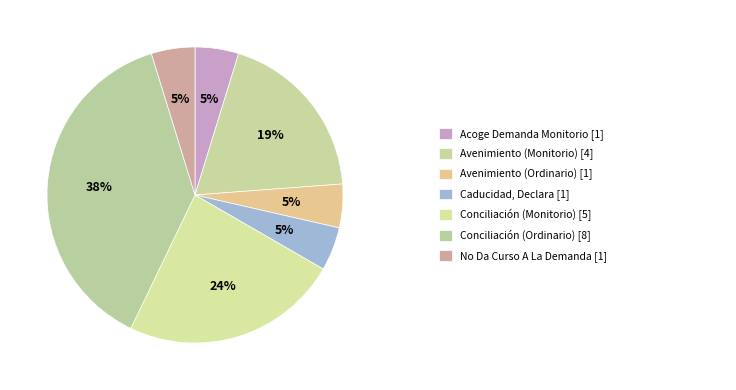

Count the number of slices in the pie.

7